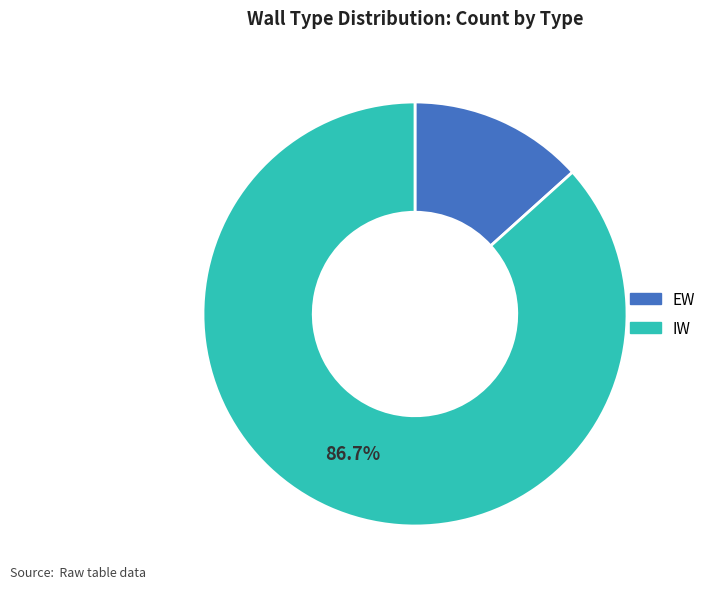

How many segments does this pie chart have?

2